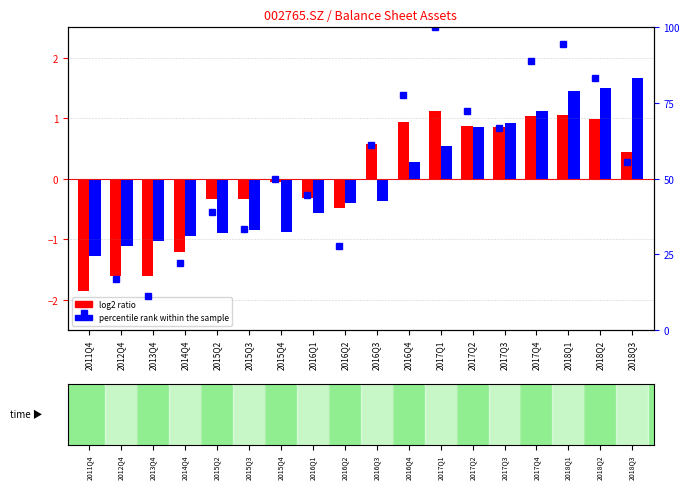

Which series has the widest spread of values?

percentile rank (cur)